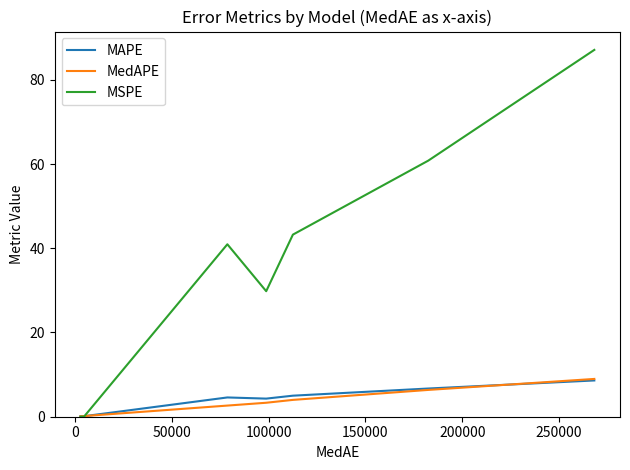

What is the greatest value displayed?

87.1